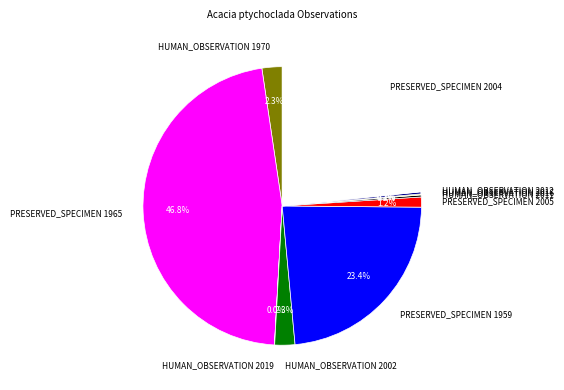

Does any single category account for the majority?

No